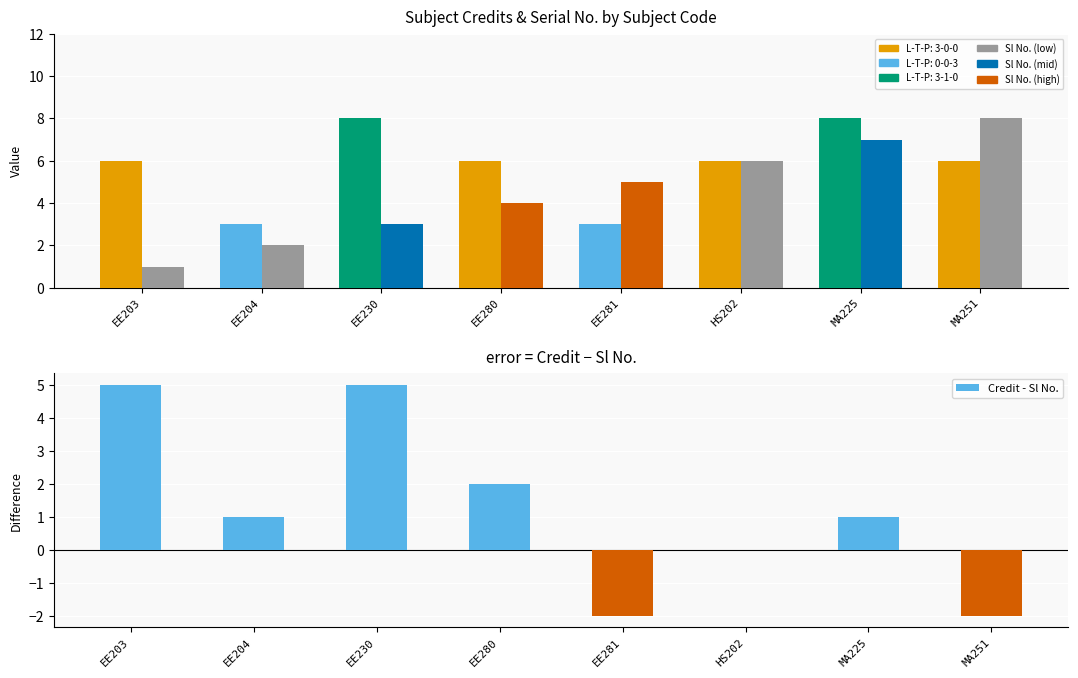

What is the difference between the highest and lowest values at MA225?

7